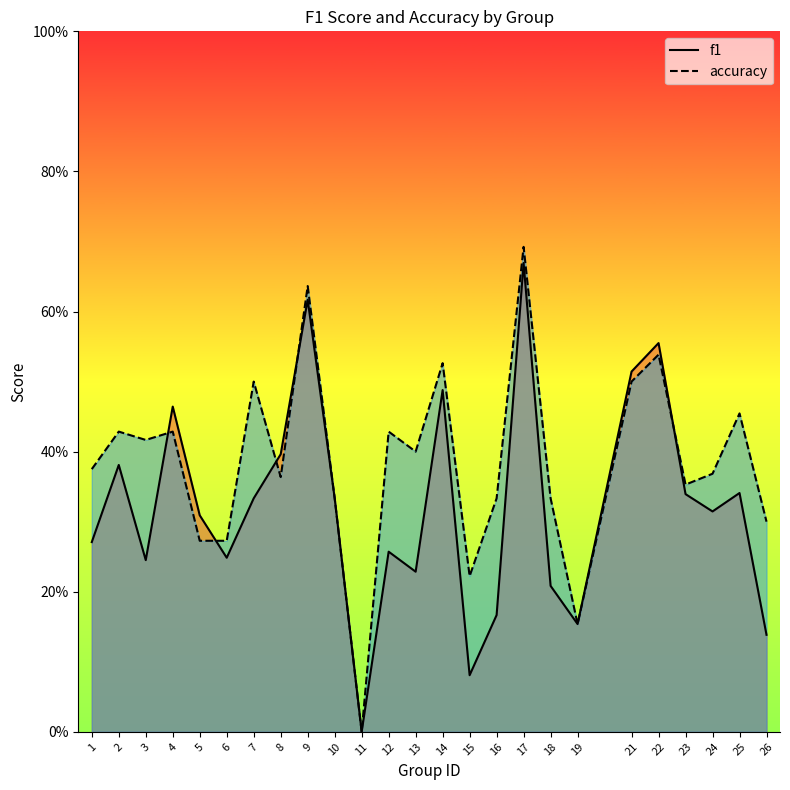

What are all the series names shown in the legend?

f1, accuracy